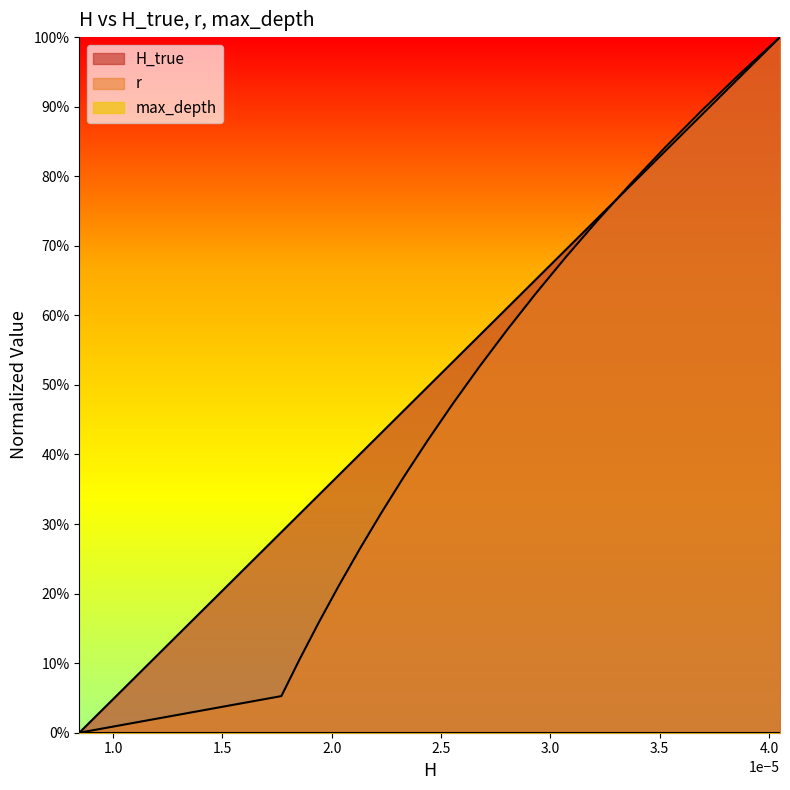

What is the maximum value shown in the chart?

1.0